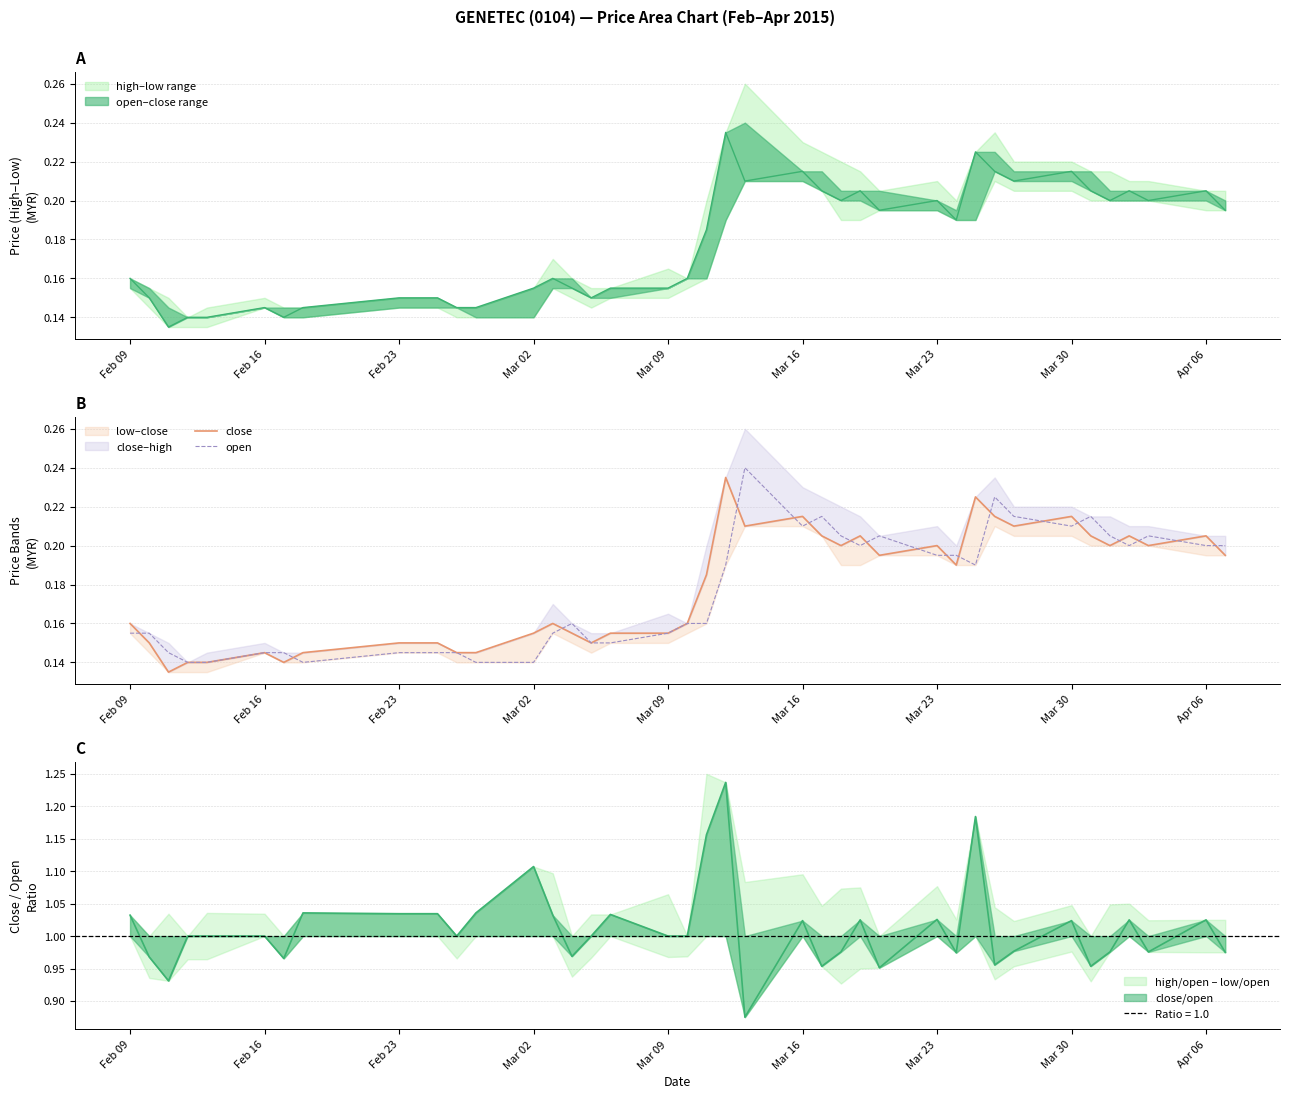

The open series shows 0.0 at Feb 16. True or false?

False